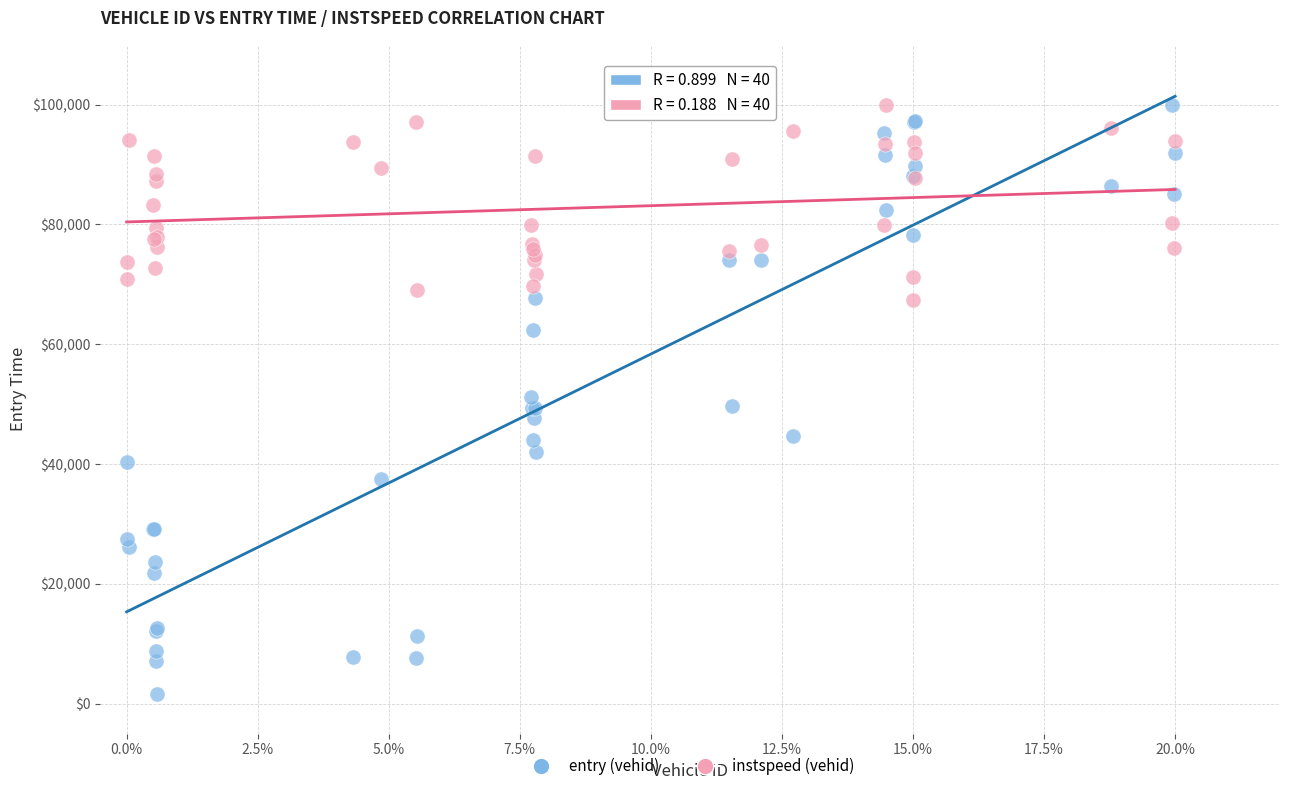

Which series has the widest spread of Y values?

entry (vehid)